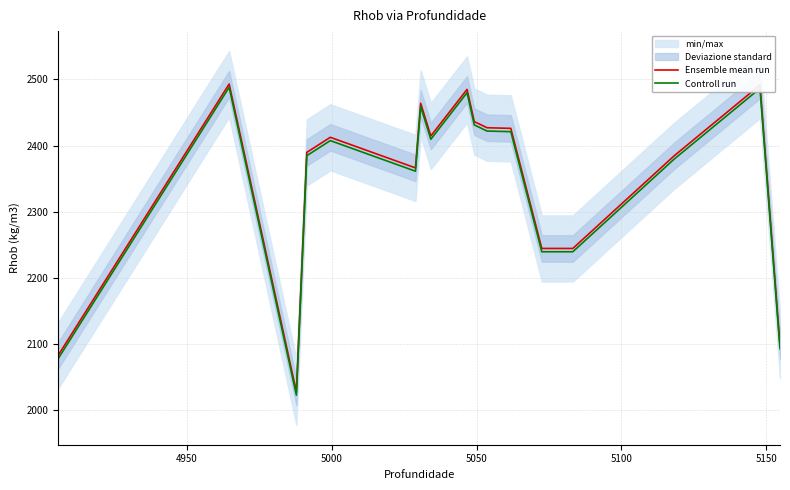

Count the number of categories in the chart.

17